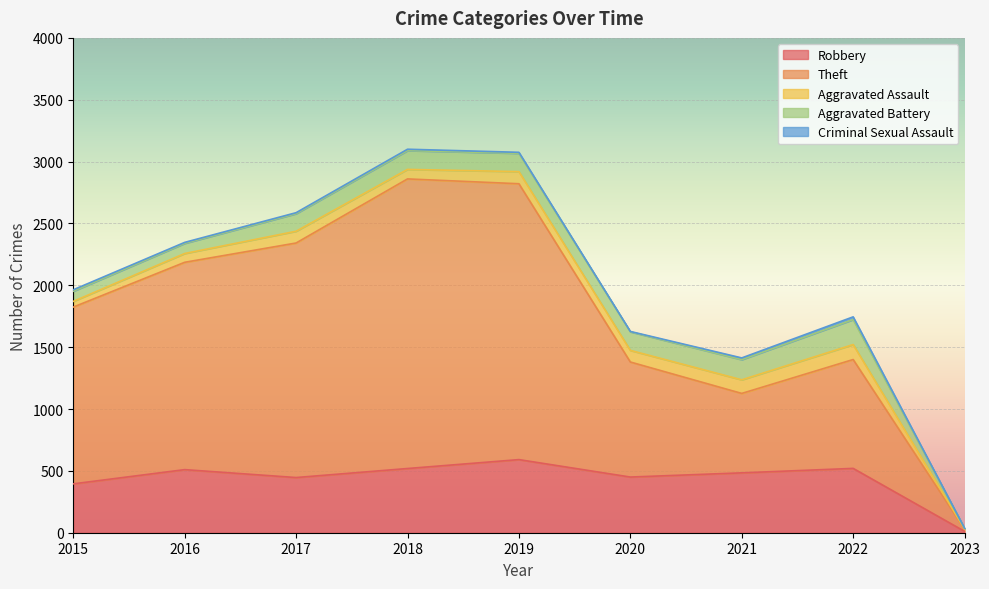

Is it true that Aggravated Assault equals 121 at 2022?

True